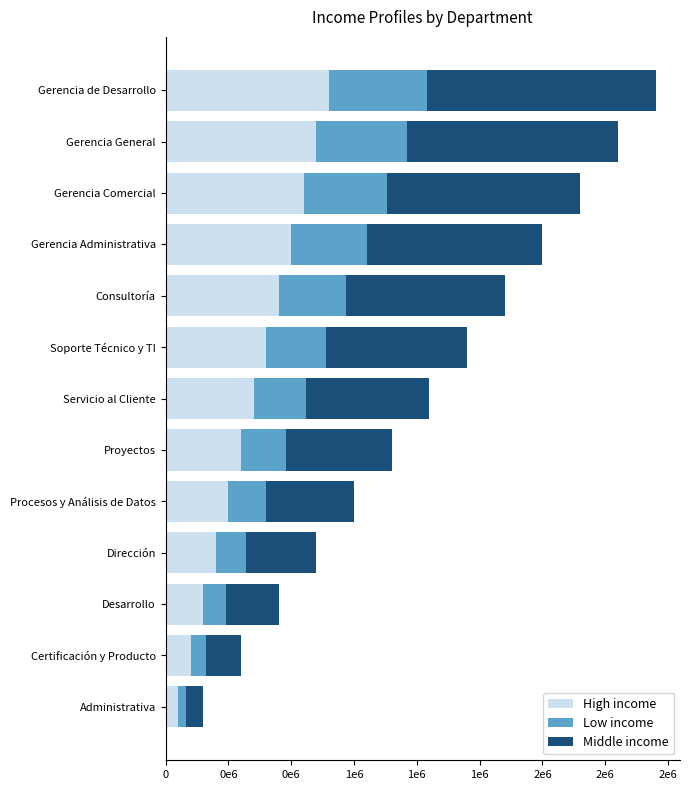

What are all the series names shown in the legend?

High income, Low income, Middle income